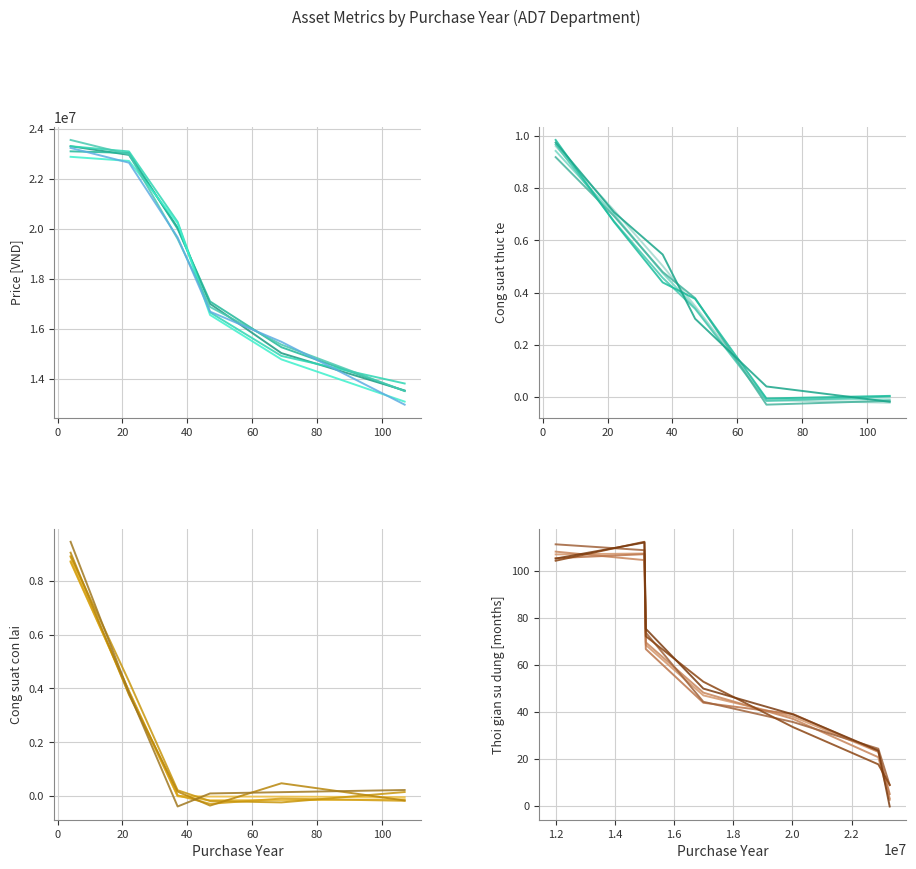

What are all the series names shown in the legend?

Thoi gian su dung, Cong suat thuc te, Cong suat con lai theo khau hao, Price